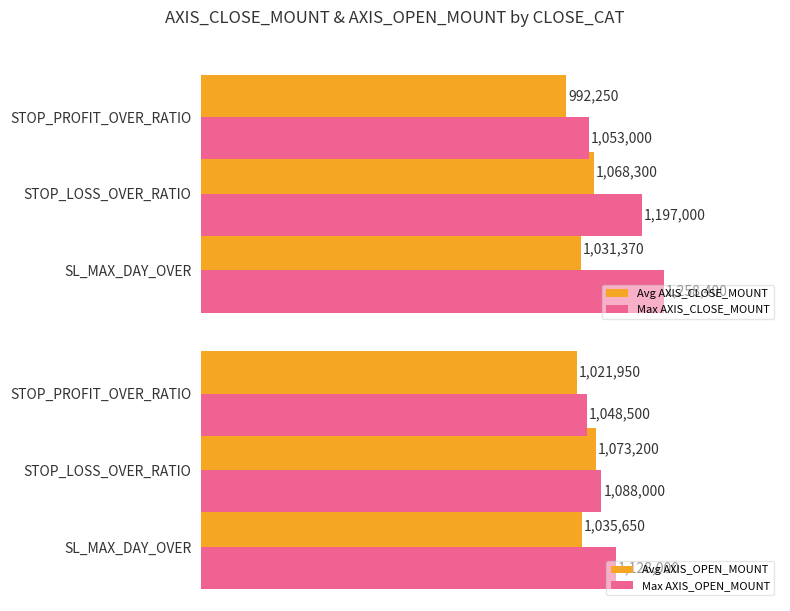

At which label is Max AXIS_CLOSE_MOUNT closest to 1155700?

STOP_LOSS_OVER_RATIO